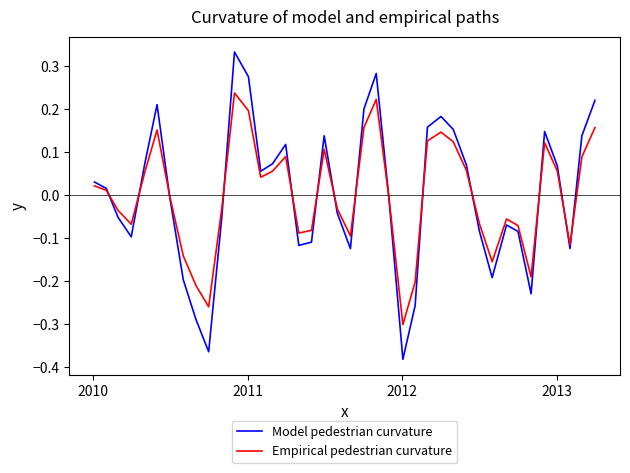

Does the chart display data point markers on the line(s)?

No